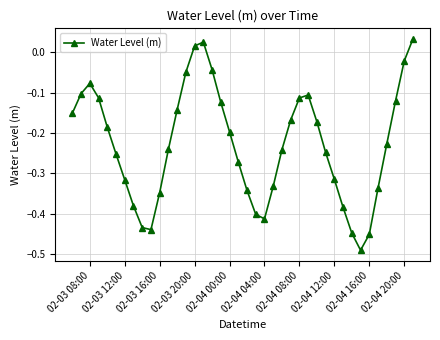

How many interior local peaks (higher than both neighbors) does the data have?

3